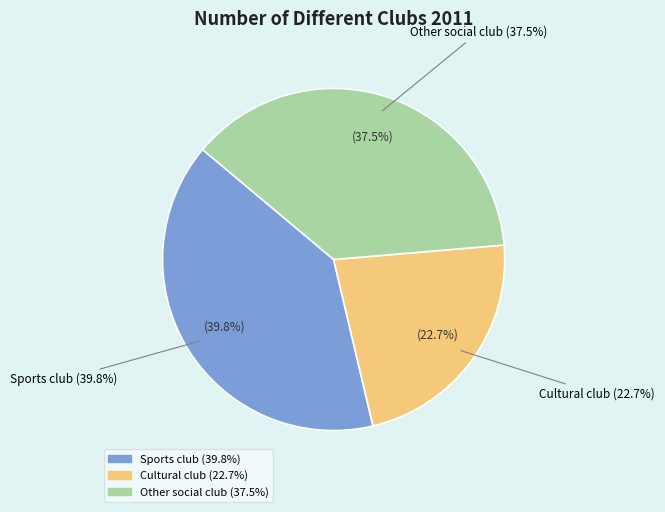

To the nearest percent, what portion does Cultural club represent?

23%